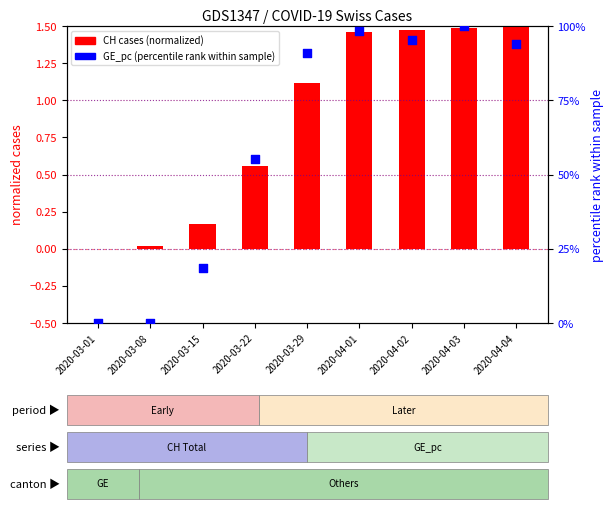

Which series has the widest spread of Y values?

GE_pc (percentile rank within sample)